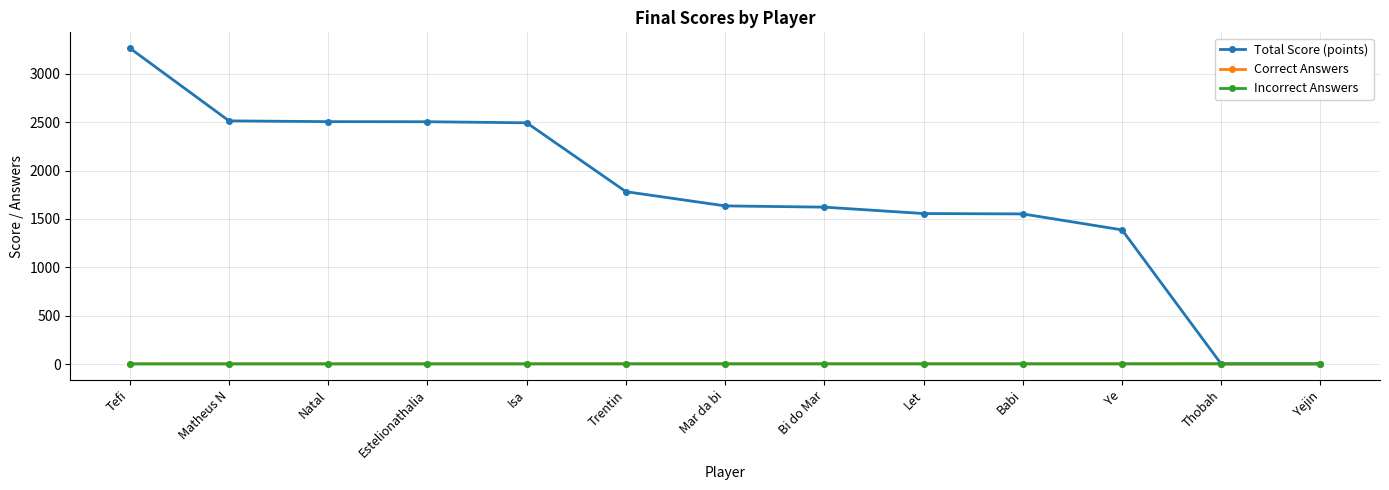

What is the sum of the Incorrect Answers values at Thobah and Bi do Mar?

6